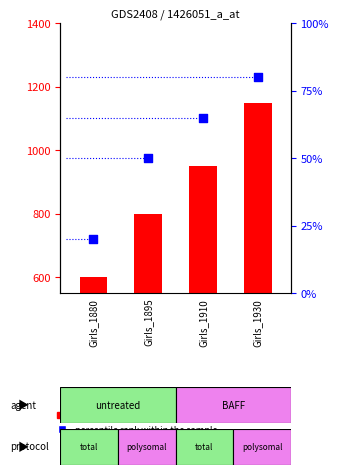

What is the total value across all series at Girls_1930?

1230